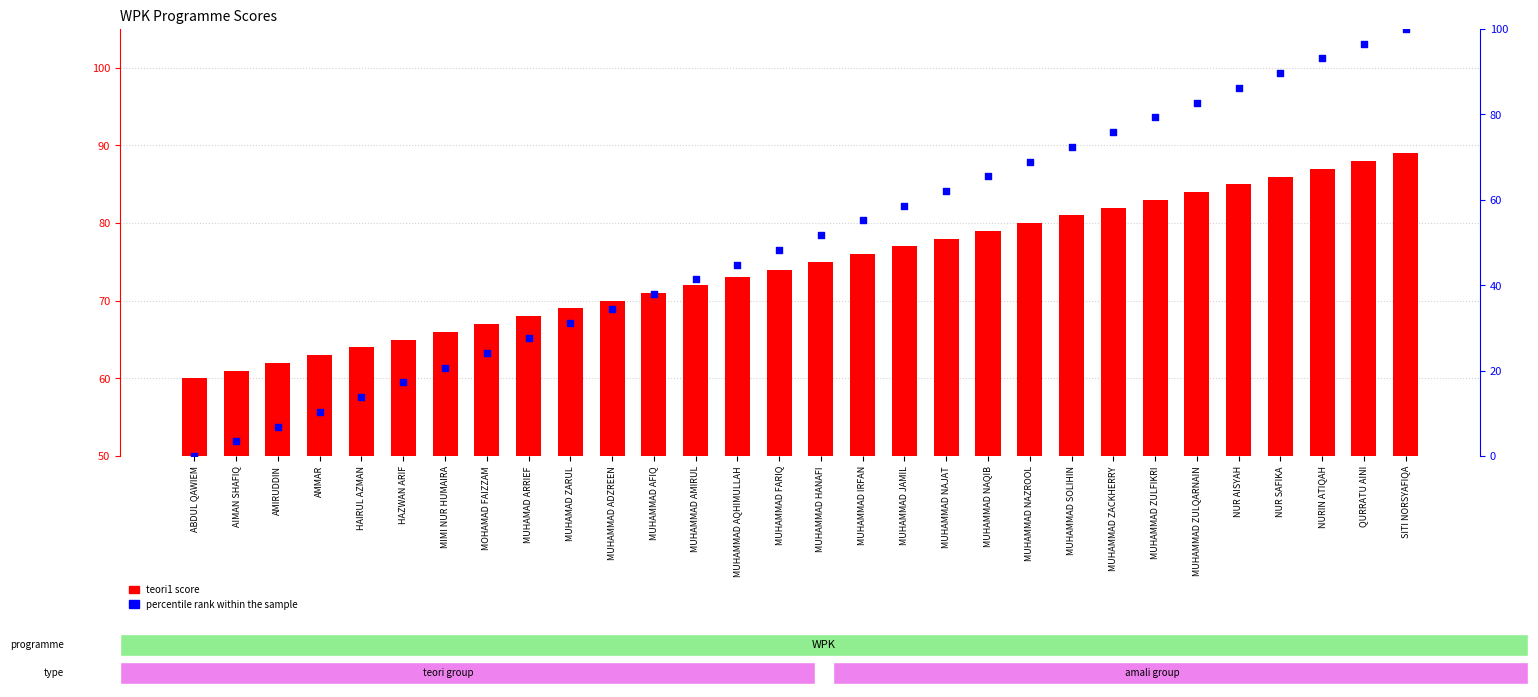

Which series contains the highest Y value?

percentile rank within the sample